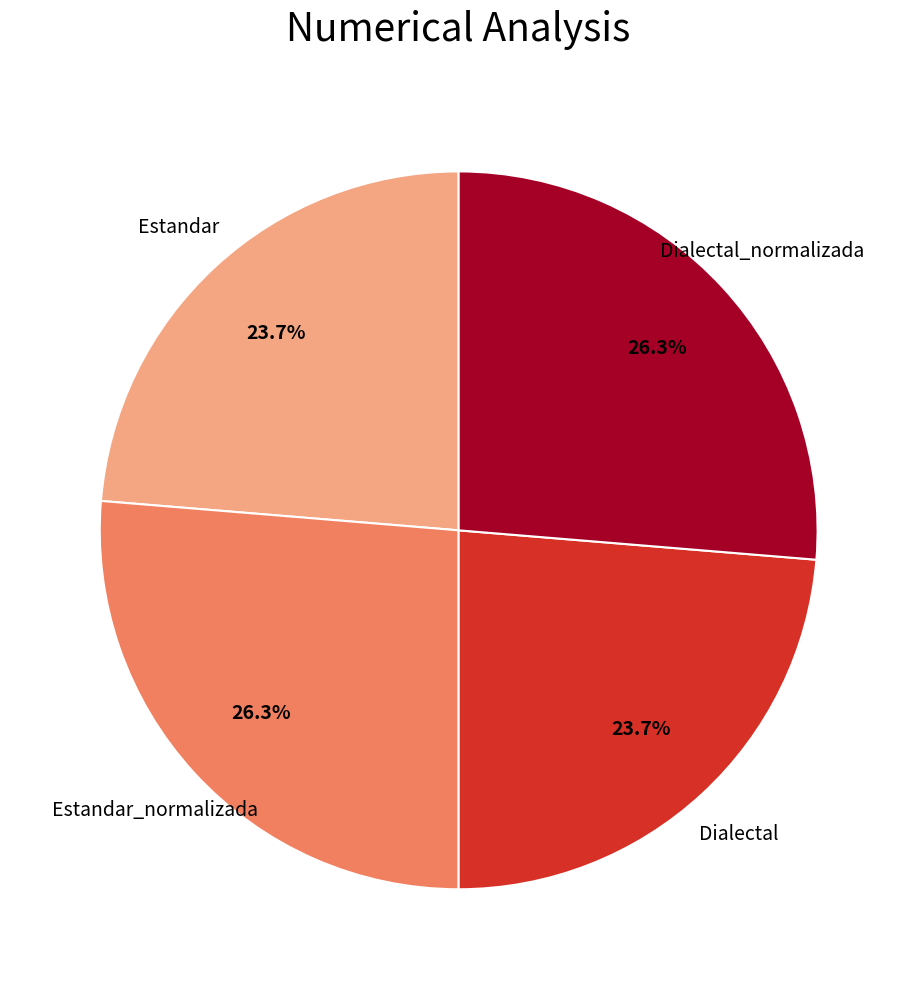

Is there any slice that represents more than half of the pie?

No